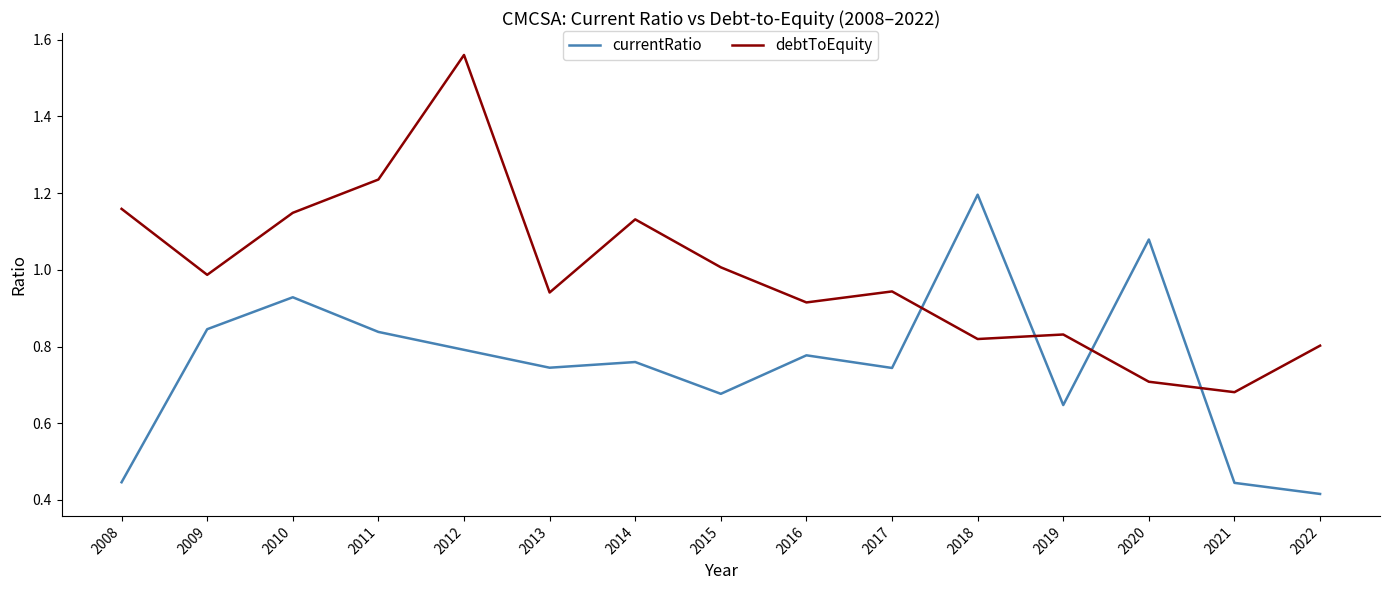

What is the sum of all debtToEquity values?

14.9